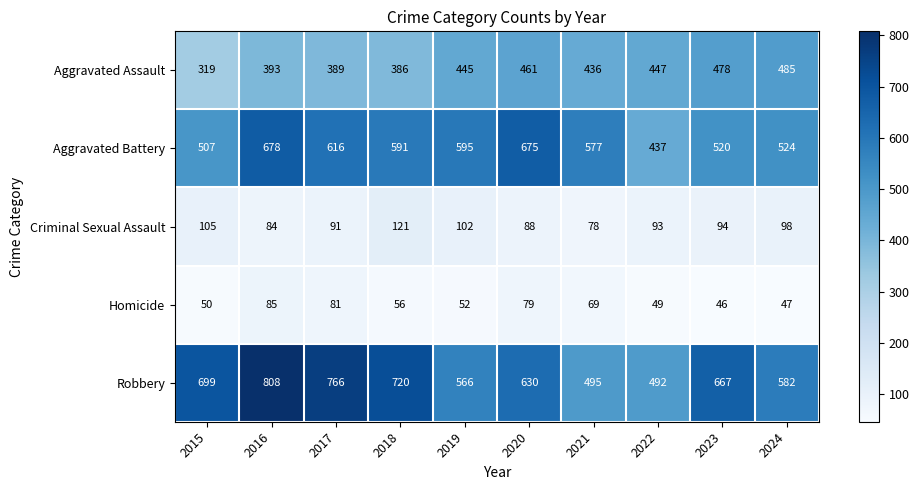

What is the difference between the second highest and minimum values in the Aggravated Battery series?

238